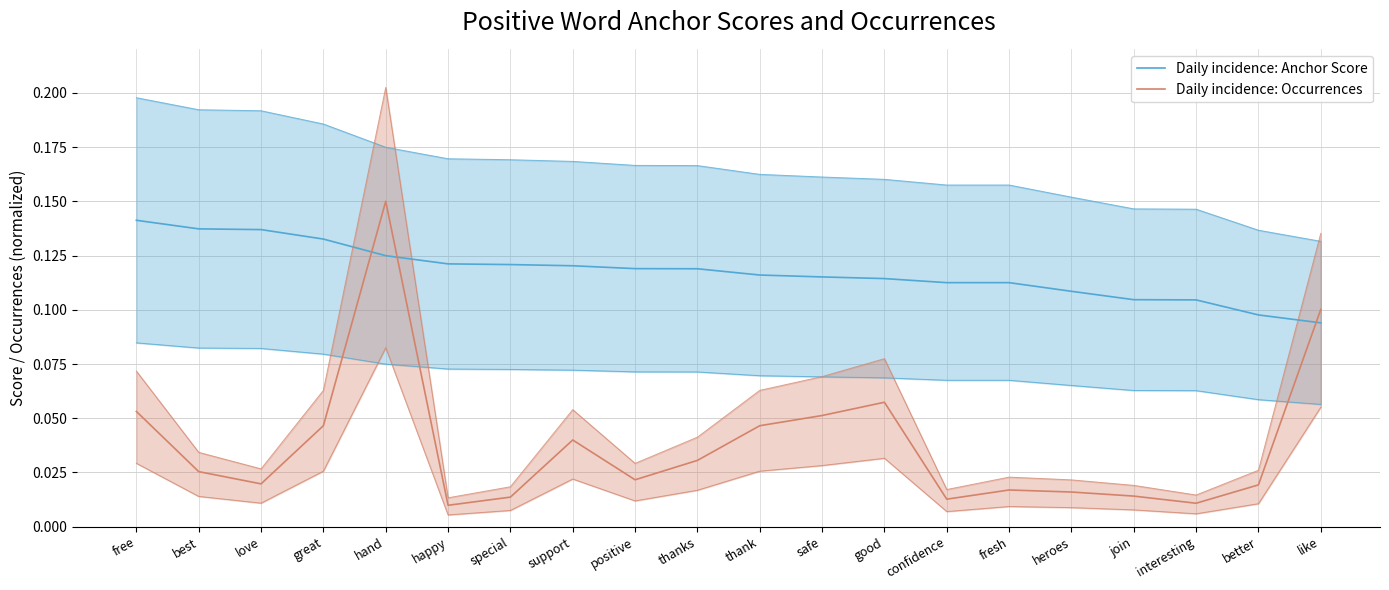

Between love and support, which series saw the biggest shift?

Daily incidence: Occurrences